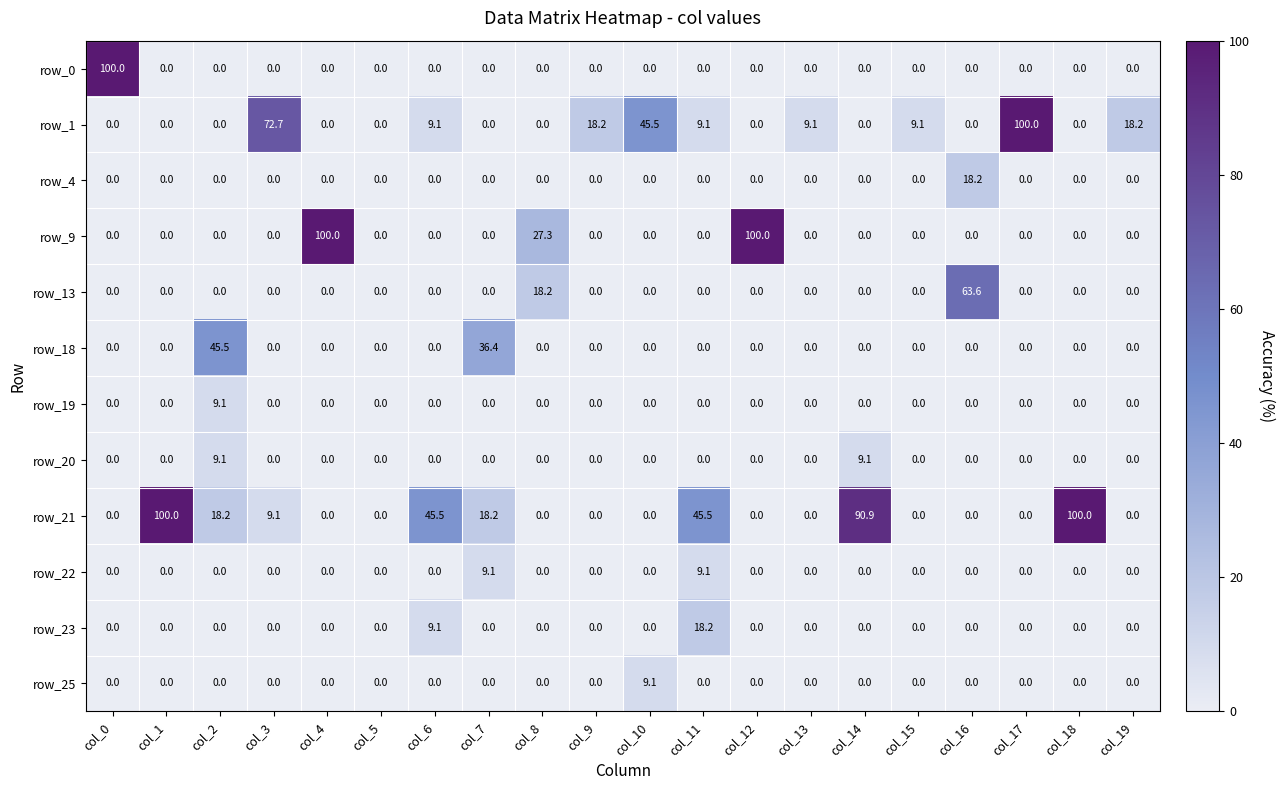

What is the difference between the maximum and second lowest values in the row_18 series?

45.5